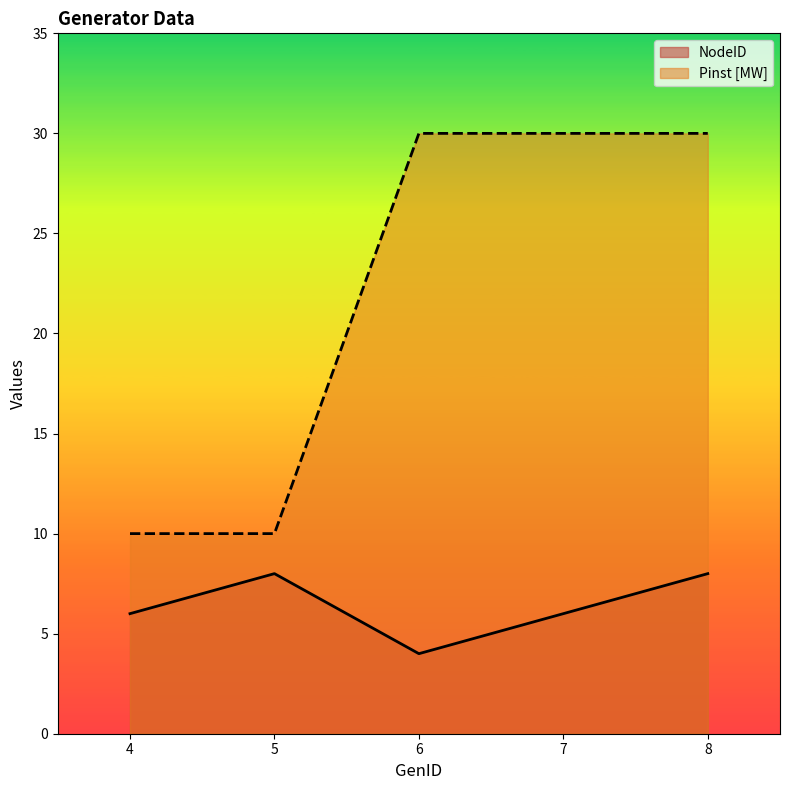

At which category does the chart reach its peak across all series?

6